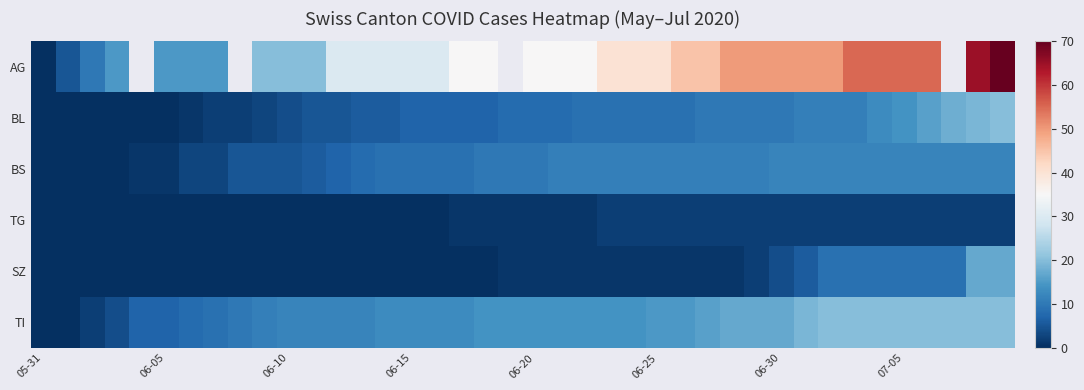

How many values in SZ are above zero?

21